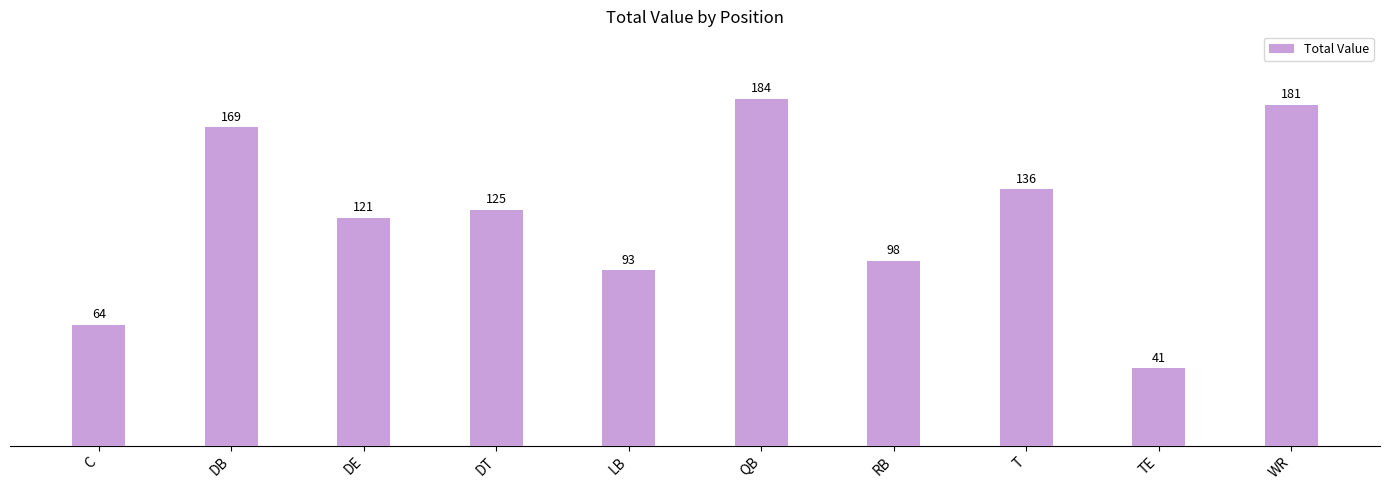

List the labels in order of value, smallest first.

TE, C, LB, RB, DE, DT, T, DB, WR, QB